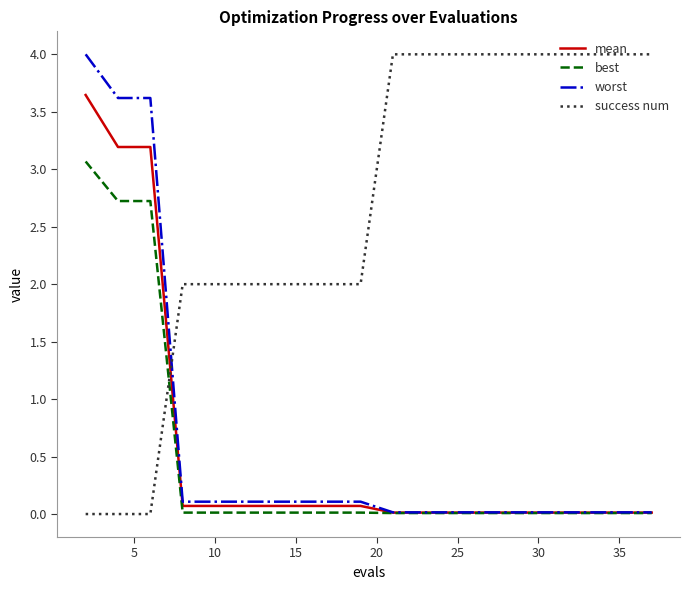

How many intersections are there between mean and success num?

1